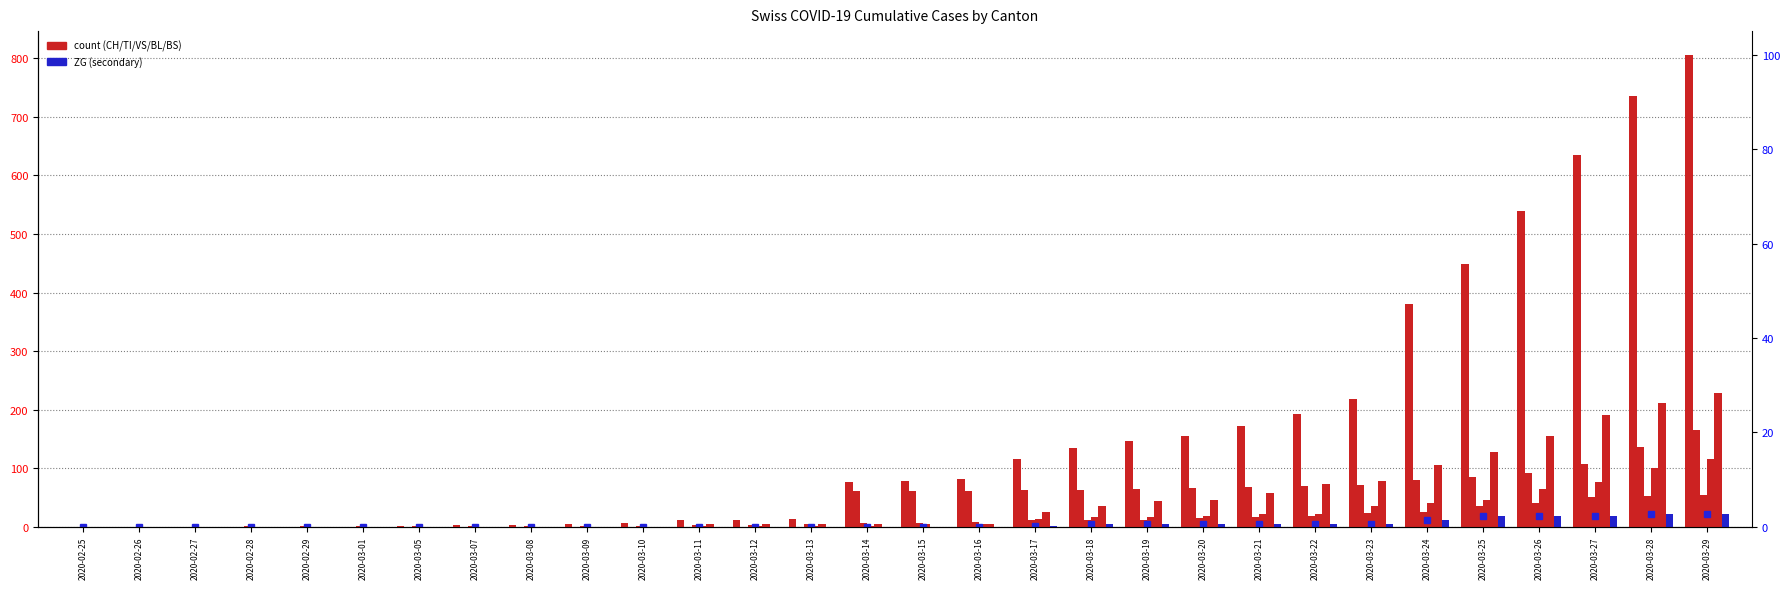

What is the difference between the TI values at 2020-03-15 and 2020-03-13?

61